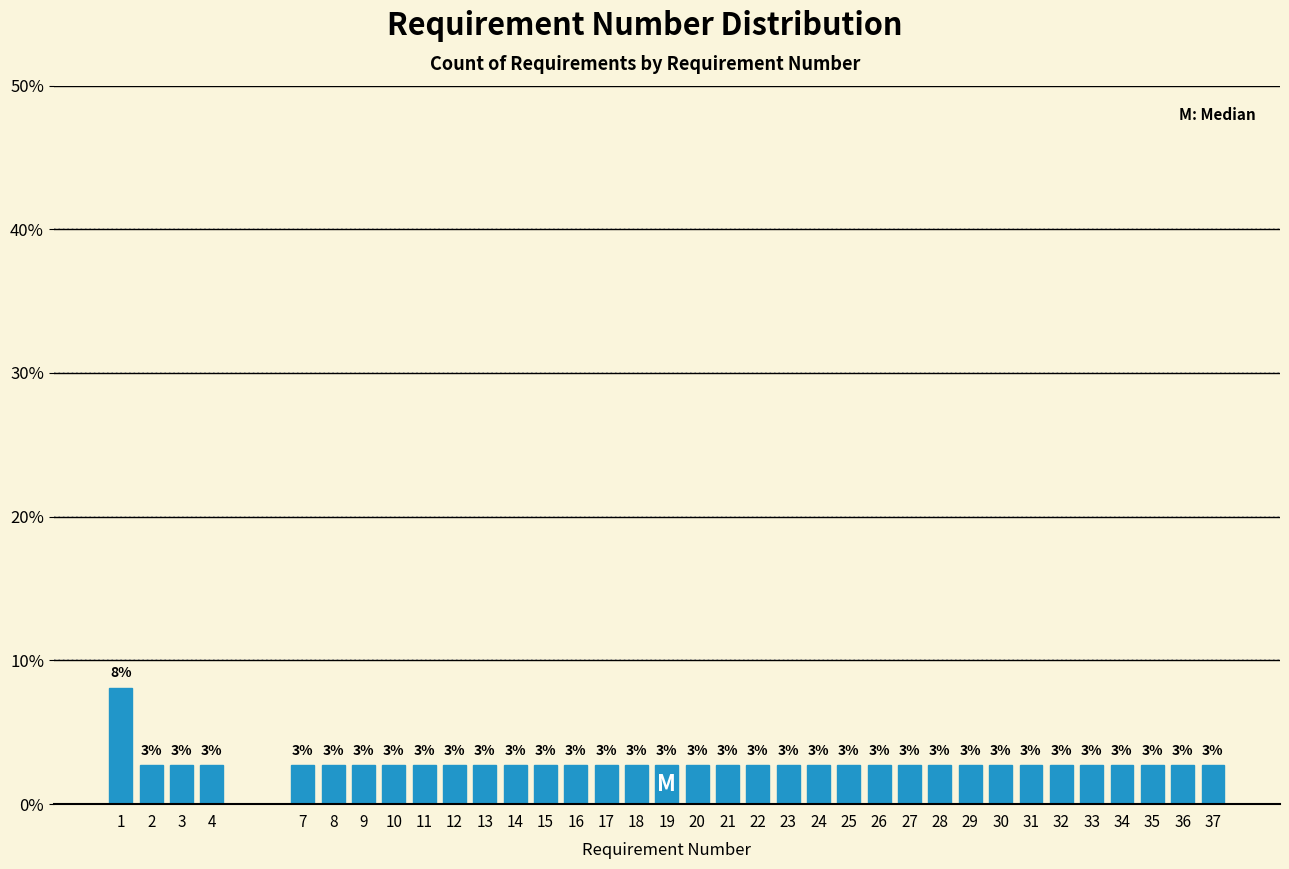

Does the chart contain any negative values?

No